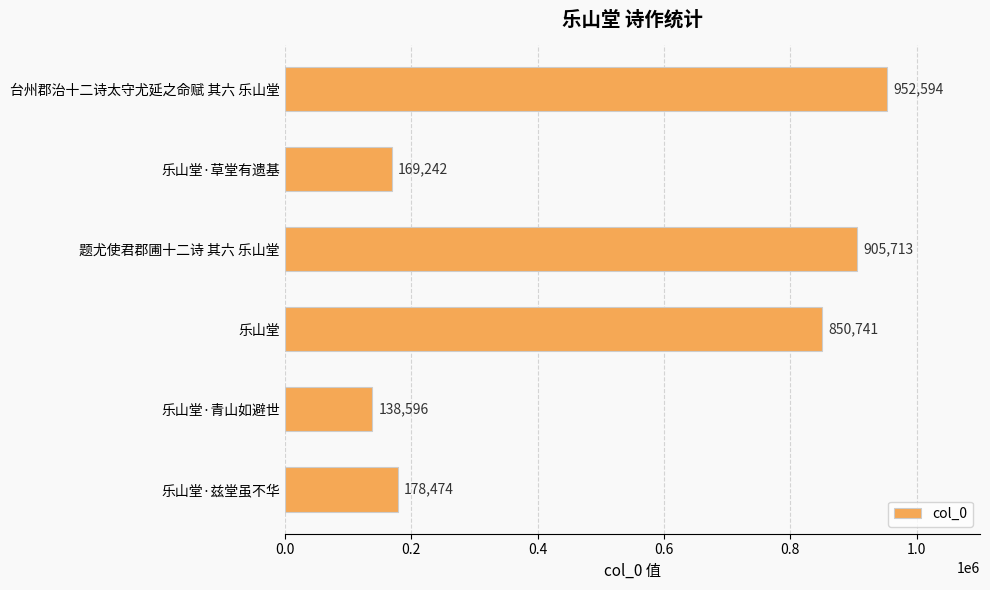

What is the label of the 2nd bar from the top?

乐山堂·草堂有遗基